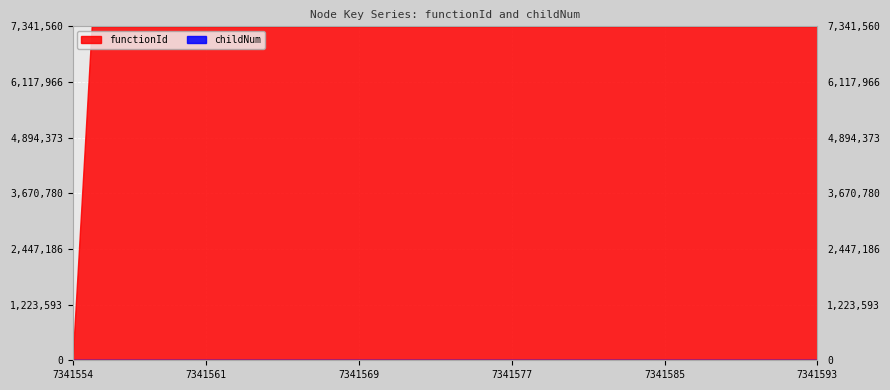

What are all the series names shown in the legend?

functionId, childNum